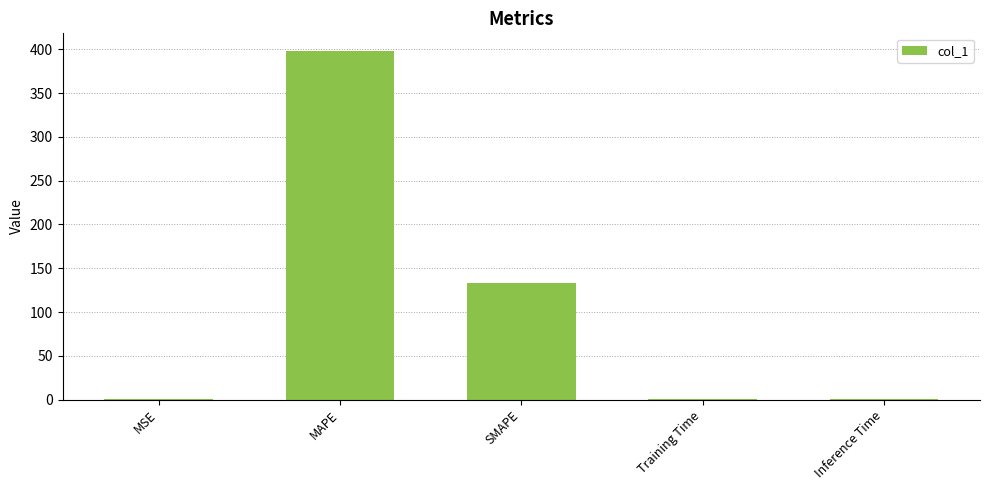

Where is the data nearest to the value 199?

SMAPE